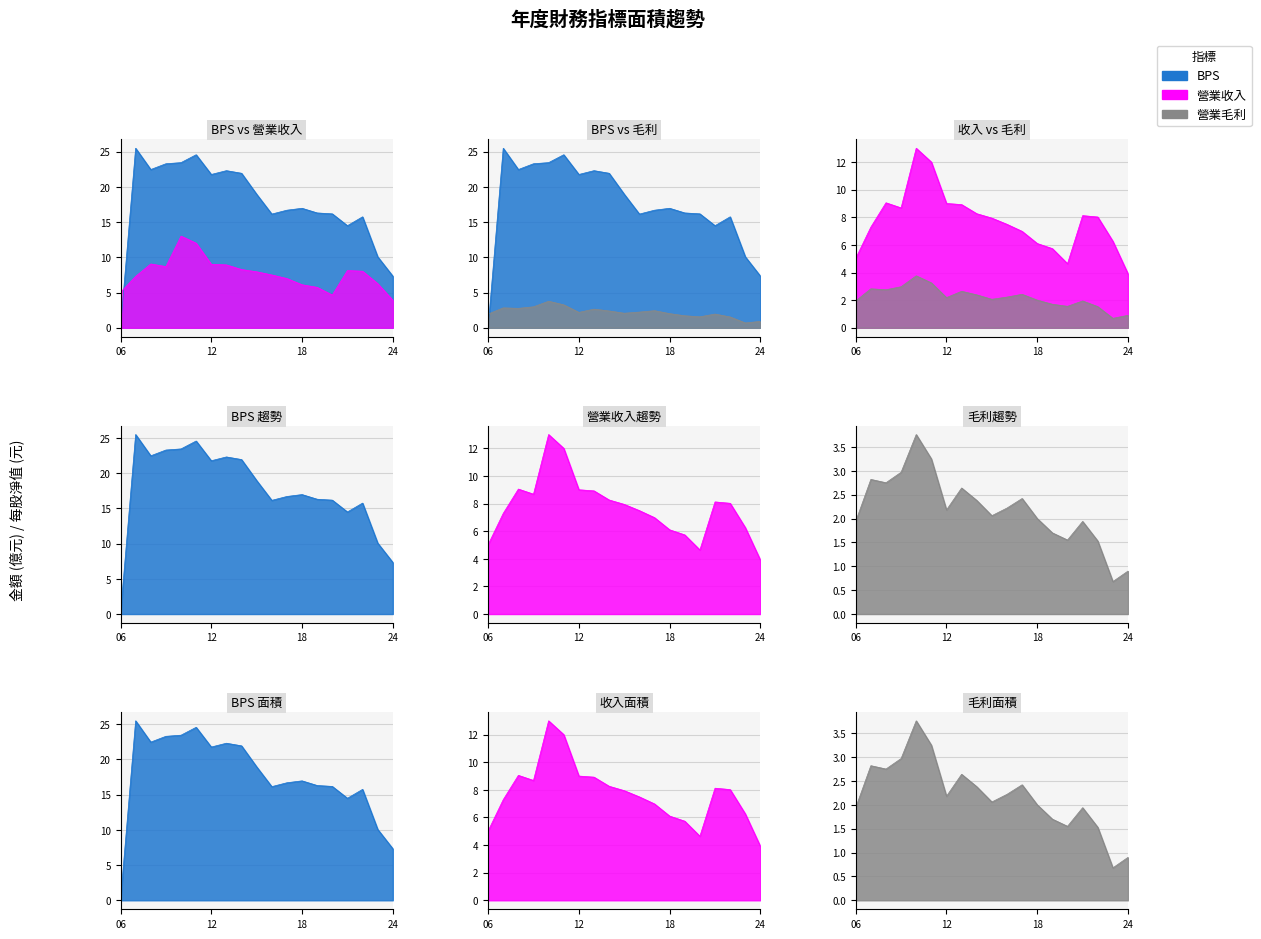

True or false: 營業收入 and BPS cross at least once.

True